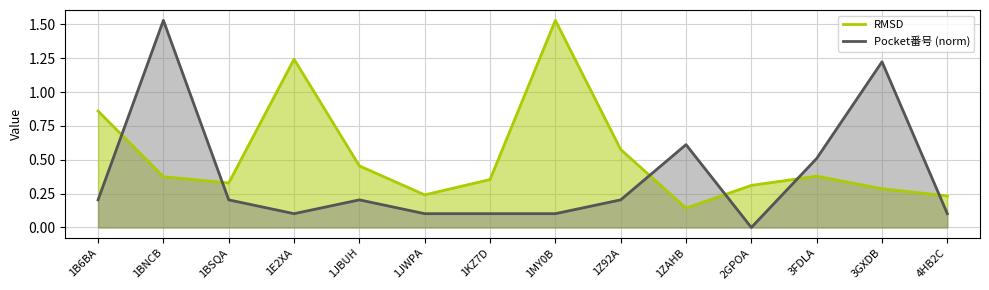

Which series ends up on top after the final intersection of RMSD and Pocket番号 (norm)?

RMSD